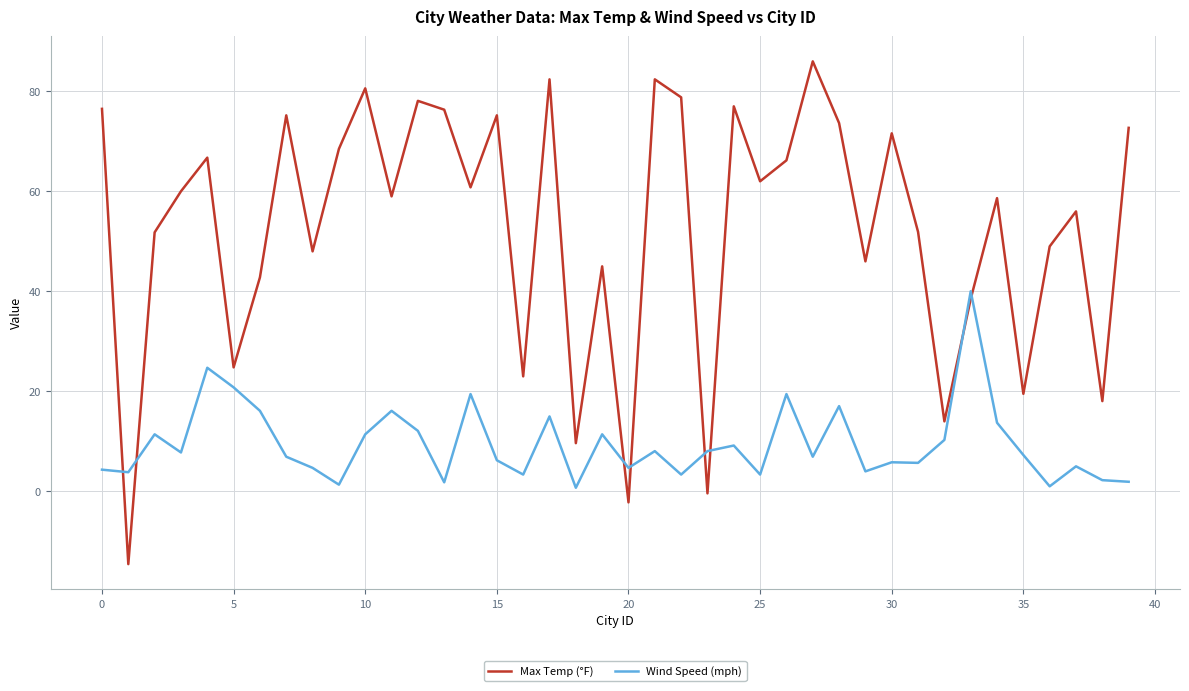

Which series has the largest range (max minus min)?

Max Temp (°F)